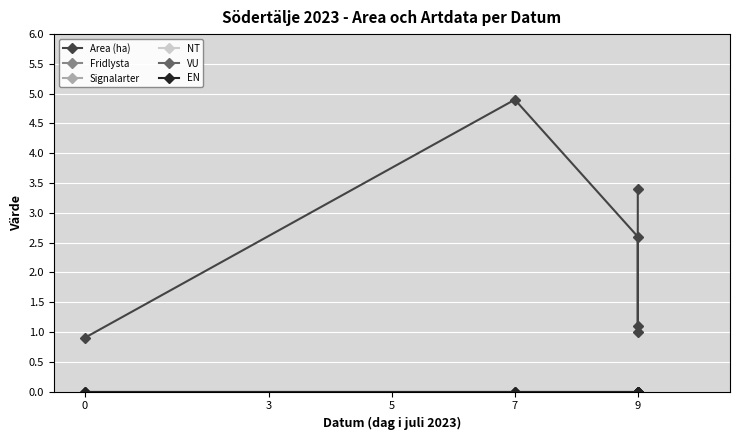

Reading left to right, list all the values displayed in this chart.

Area (ha): 0.9	4.9	2.6	1.1	1.0	3.4
Fridlysta: 0.0	0.0	0.0	0.0	0.0	0.0
Signalarter: 0.0	0.0	0.0	0.0	0.0	0.0
NT: 0.0	0.0	0.0	0.0	0.0	0.0
VU: 0.0	0.0	0.0	0.0	0.0	0.0
EN: 0.0	0.0	0.0	0.0	0.0	0.0